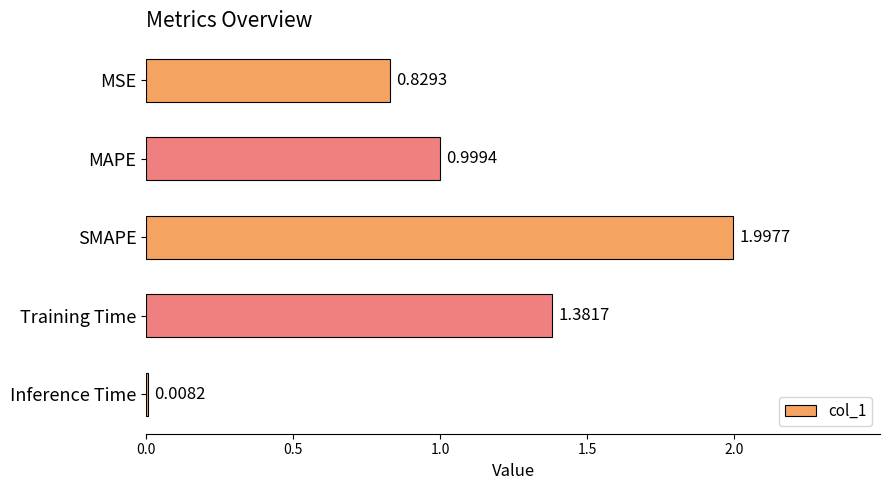

What is the difference between the maximum and minimum values?

2.0